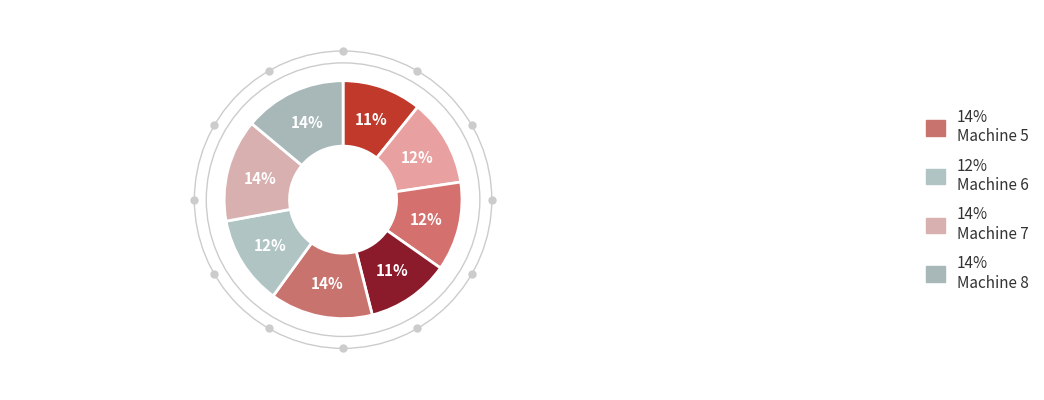

To the nearest percent, what is the average slice percentage?

12%